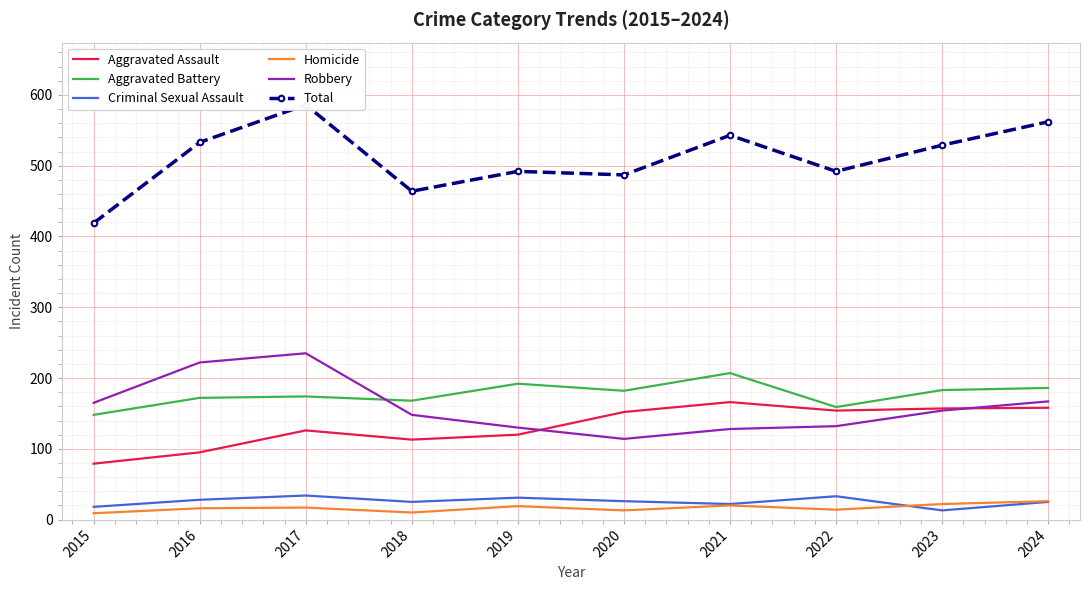

Rank the series at 2022 from highest to lowest value.

Total, Aggravated Battery, Aggravated Assault, Robbery, Criminal Sexual Assault, Homicide